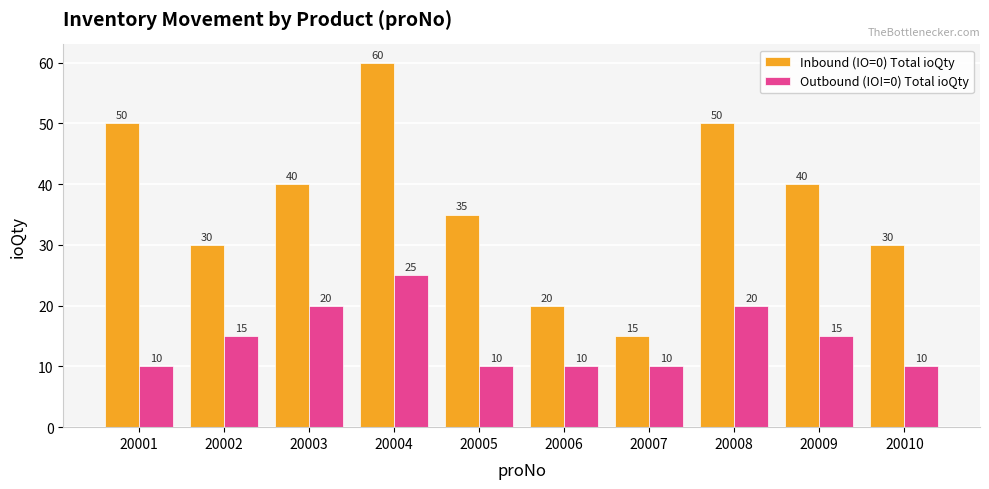

List the series in order of their overall mean, lowest first.

Outbound (IO!=0) Total ioQty, Inbound (IO=0) Total ioQty